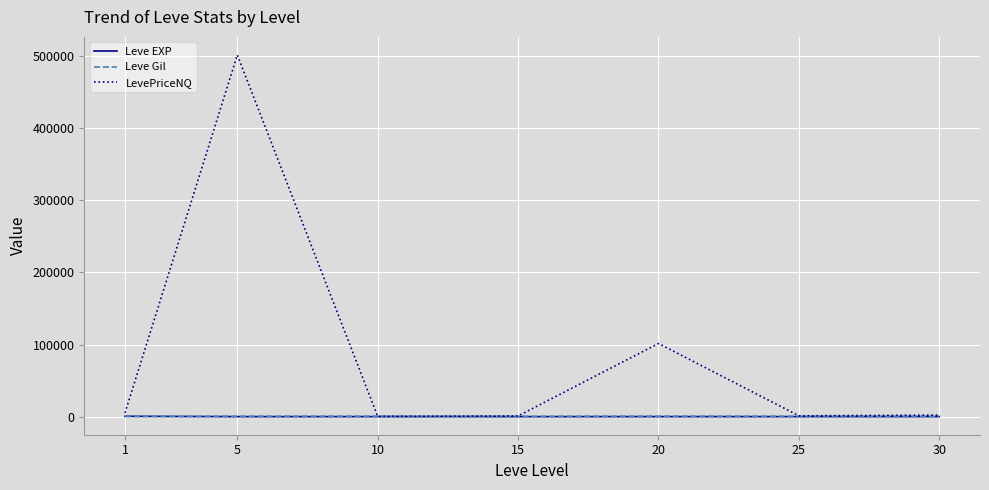

What is the total value across all series at 20?

102111.5